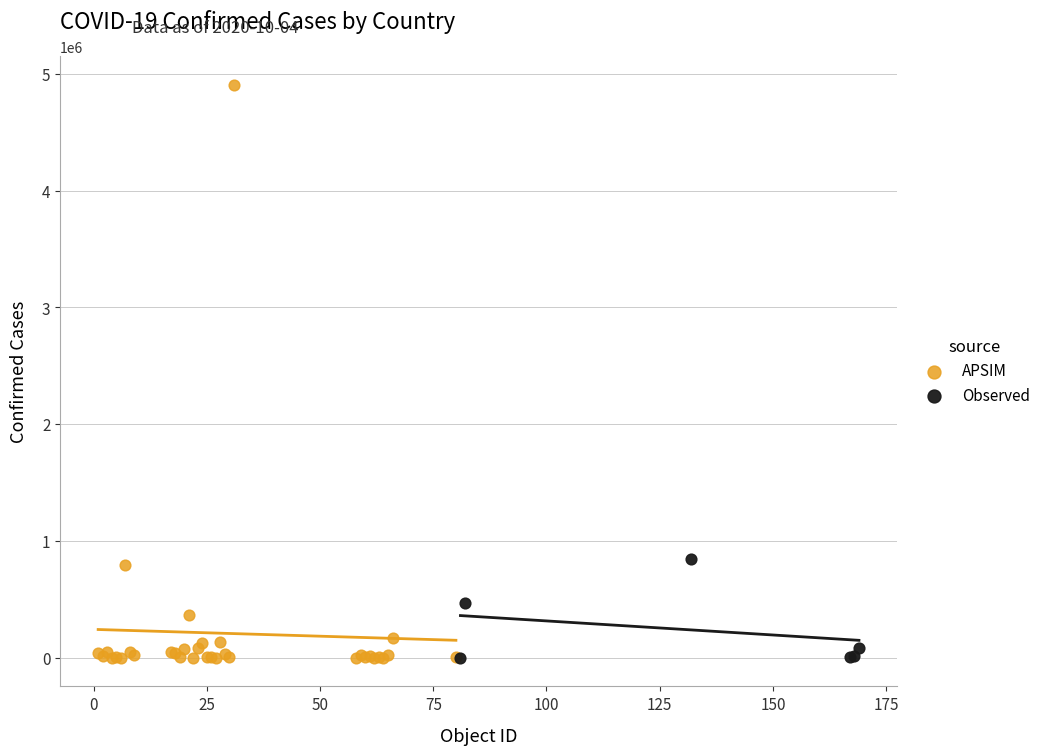

Which series reaches the maximum Y coordinate?

APSIM